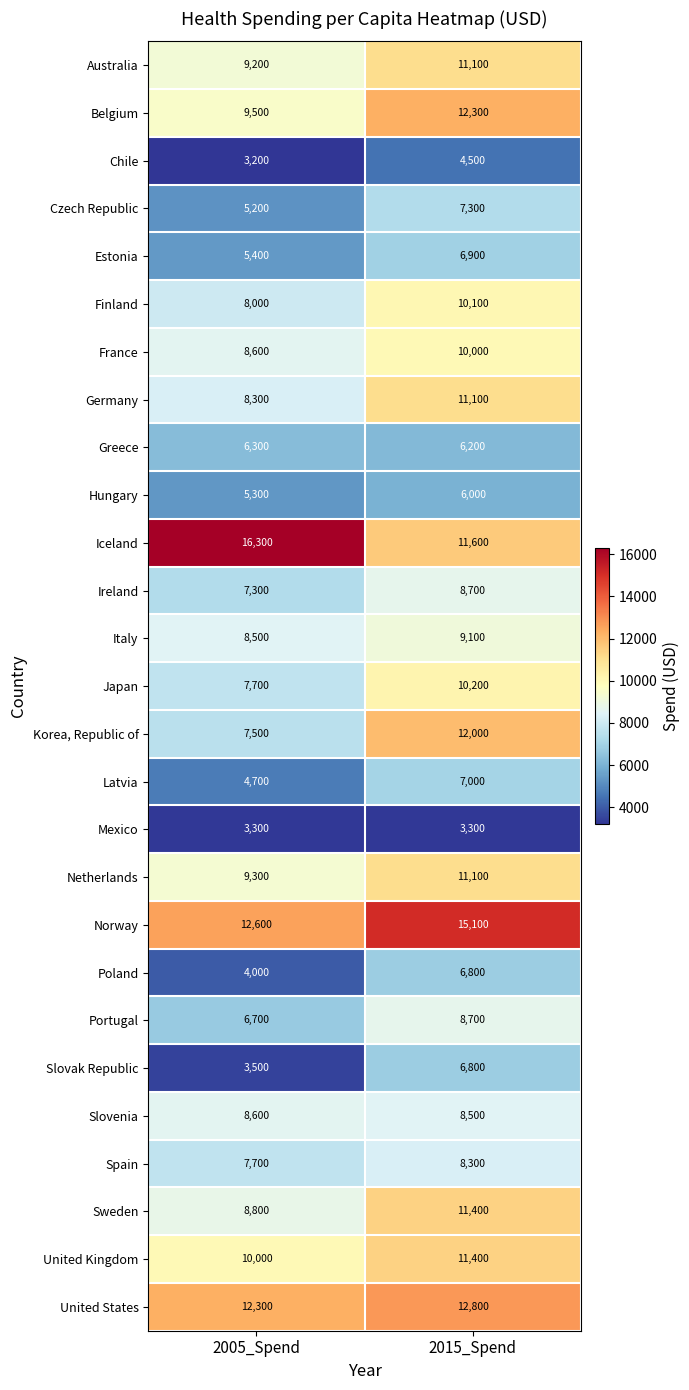

What is the average value of the Norway series?

13850